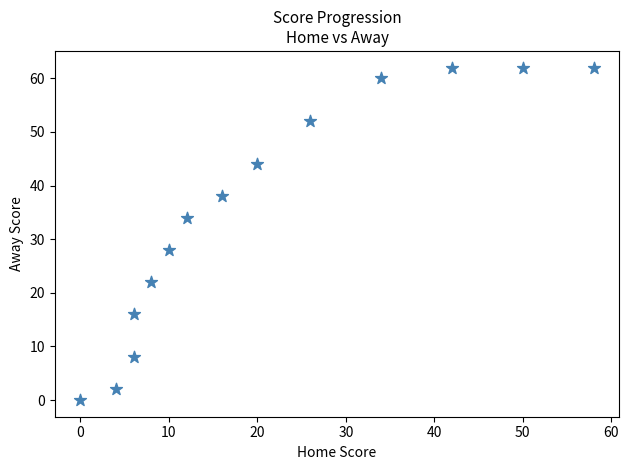

What is the range of Y values (max minus min)?

62